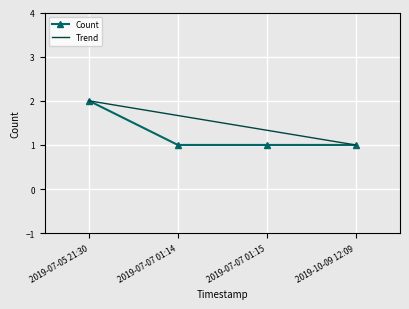

Reading left to right, extract all data points from this chart.

2	1	1	1